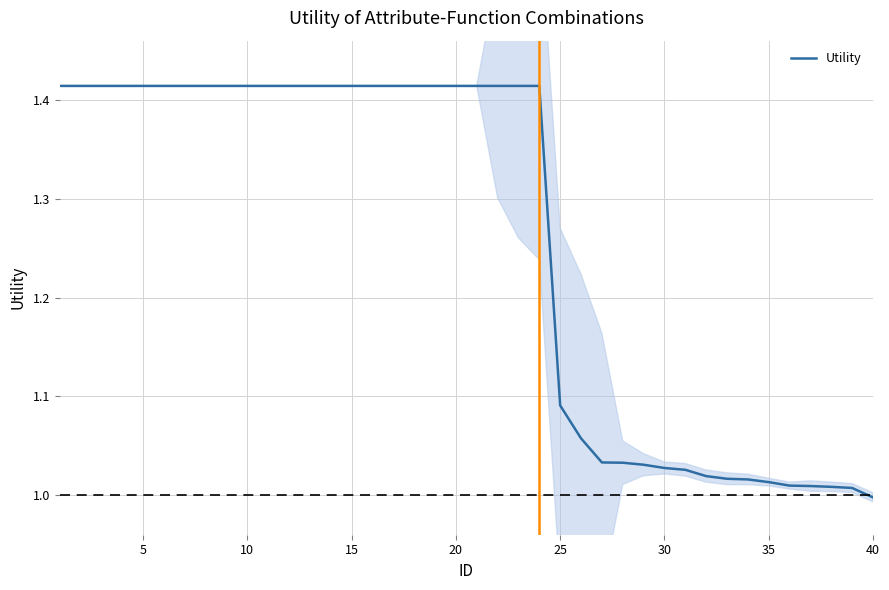

True or false: Utility has a value of 0.9 at 20.

False